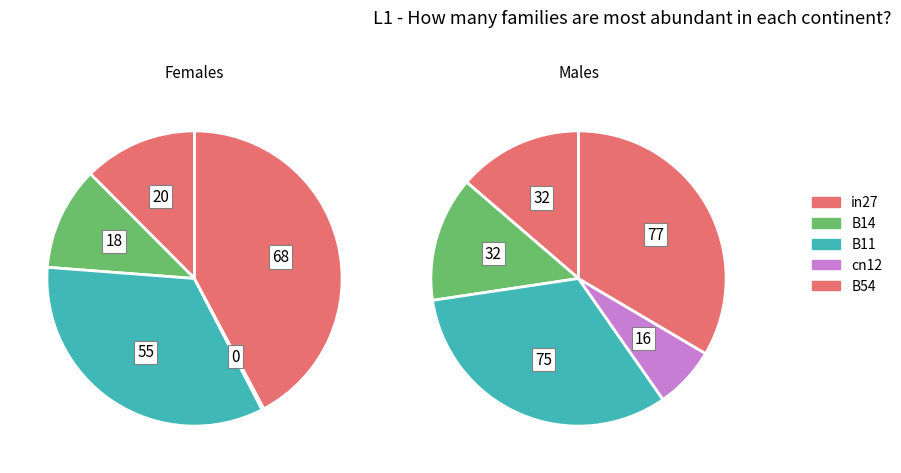

How many segments does this pie chart have?

5